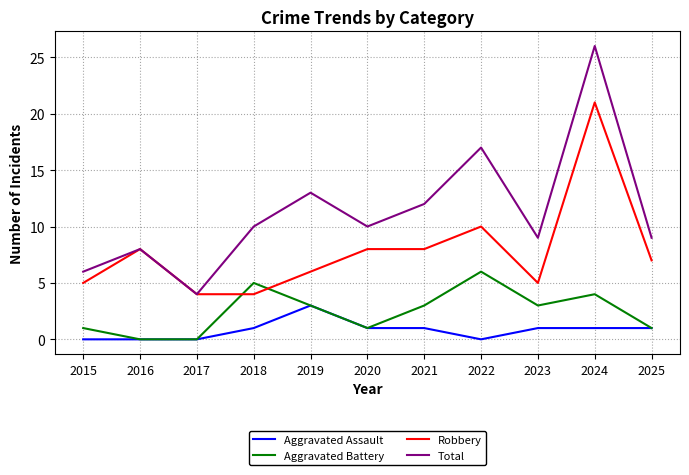

The value of Robbery at 2016 is 14. True or false?

False